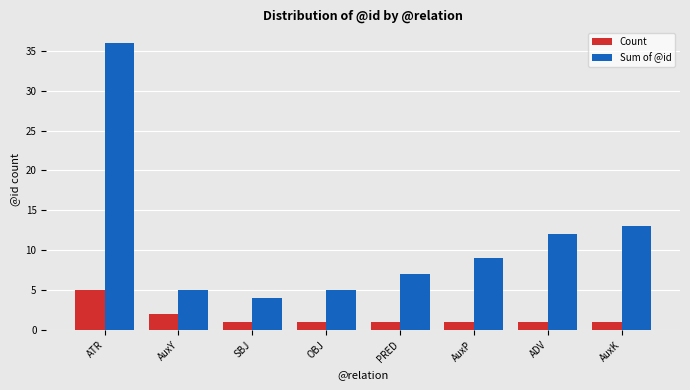

What is the spread (max minus min) of values at ADV?

11